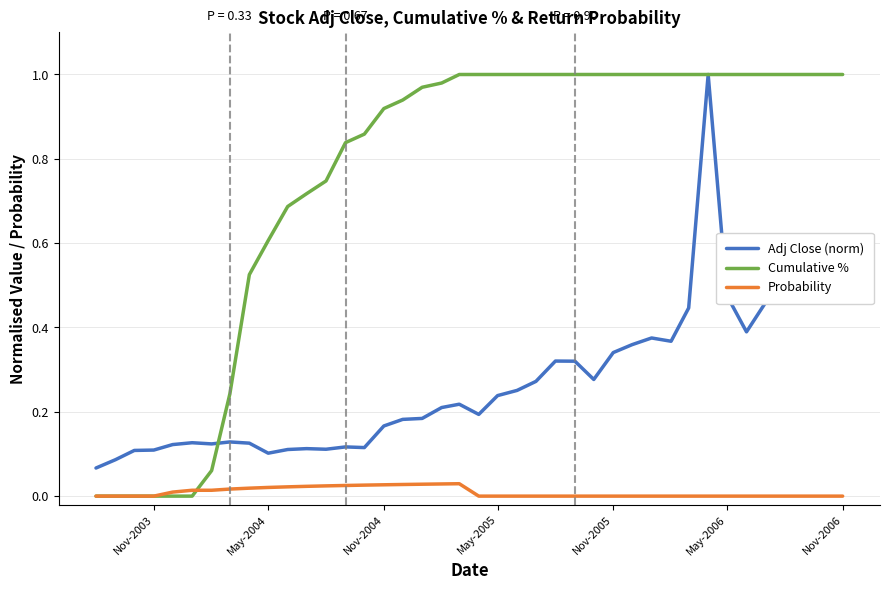

True or false: Probability and Adj Close (norm) intersect in this chart.

False